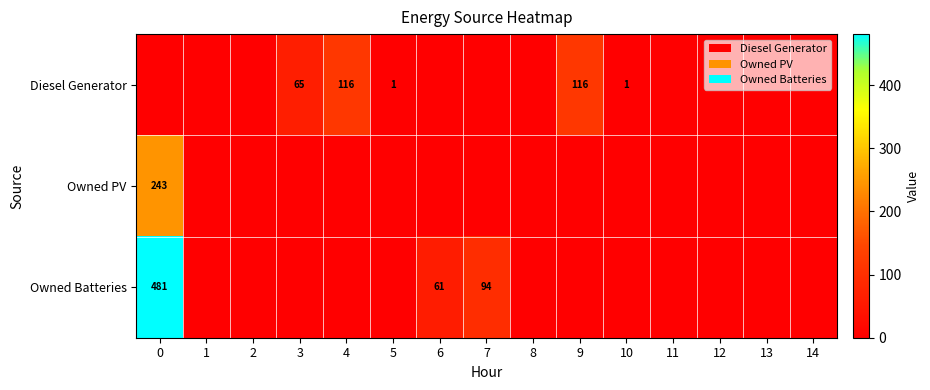

The Owned Batteries series shows 481 at 0. True or false?

True